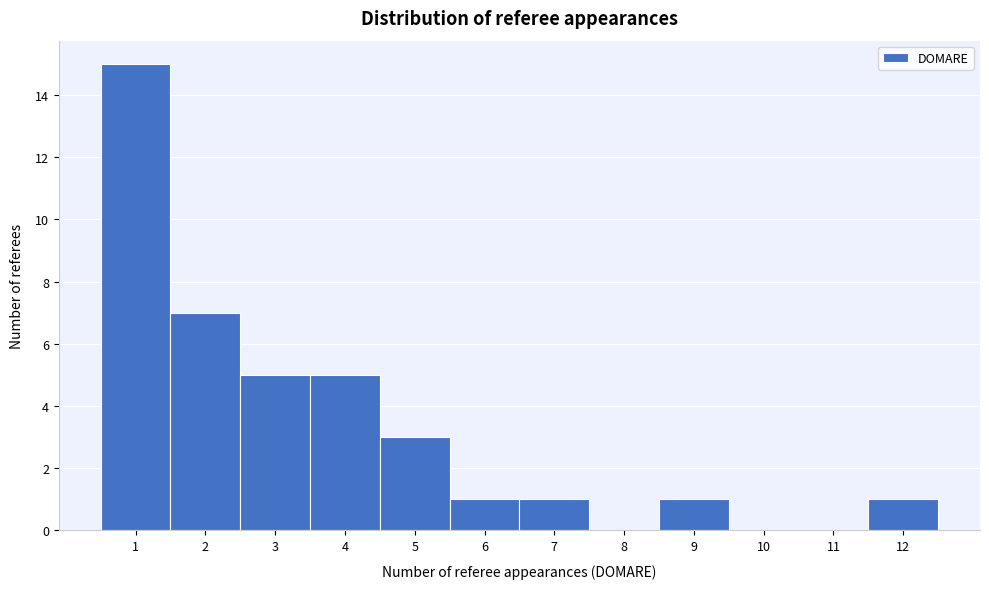

Reading left to right, transcribe this chart: for each bar, give the range it covers on the x-axis and its height. The values are not printed on the chart, so give them approximately, as read against the axis.

0.5 to 1.5: 15
1.5 to 2.5: 7
2.5 to 3.5: 5
3.5 to 4.5: 5
4.5 to 5.5: 3
5.5 to 6.5: 1
6.5 to 7.5: 1
7.5 to 8.5: 0
8.5 to 9.5: 1
9.5 to 10.5: 0
10.5 to 11.5: 0
11.5 to 12.5: 1